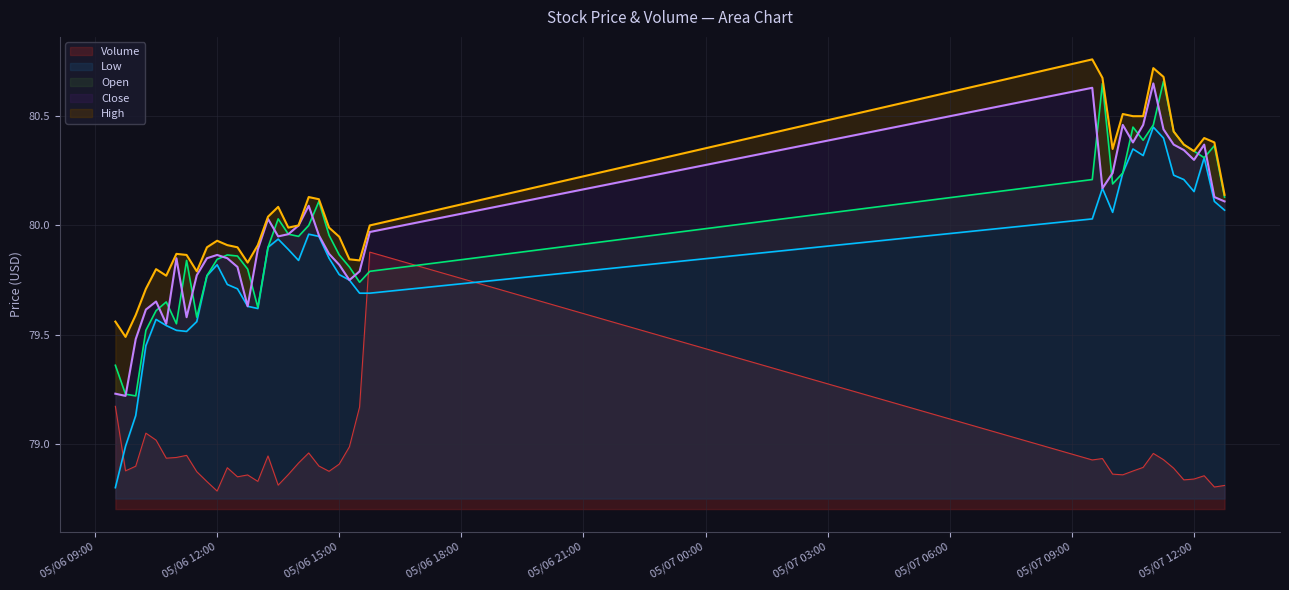

Between 2024-05-06 09:30:00 and 2024-05-07 12:30:00, which series saw the biggest shift?

Low